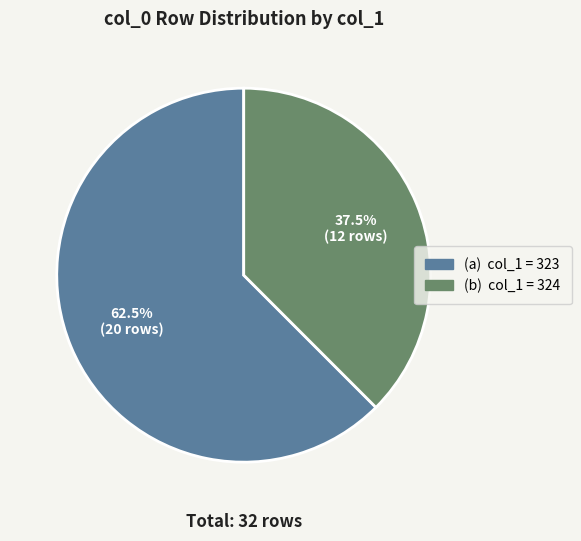

Is there a majority slice in this chart?

Yes